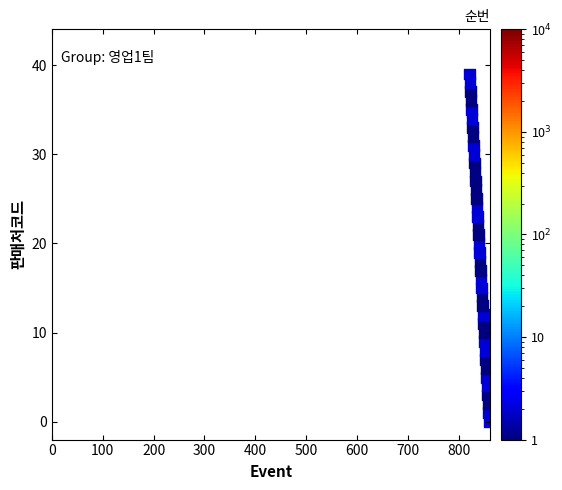

What is the range of X values (max minus min)?

39